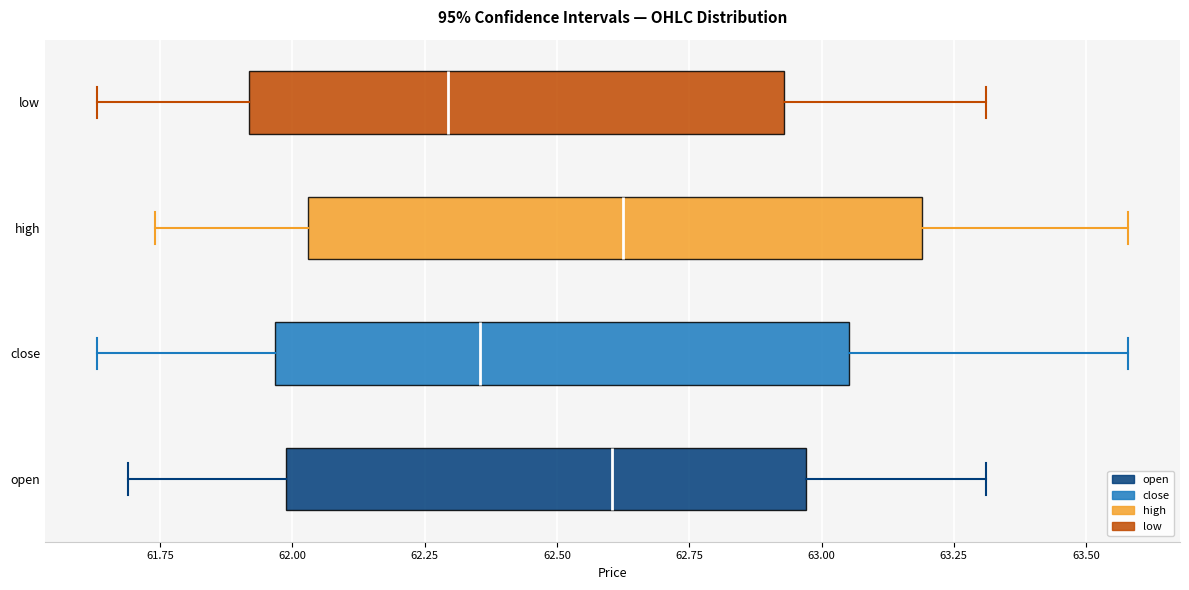

Where is the right edge of the box for close on the x-axis? The values are not printed on the chart, so give them approximately, as read against the axis.

63.05